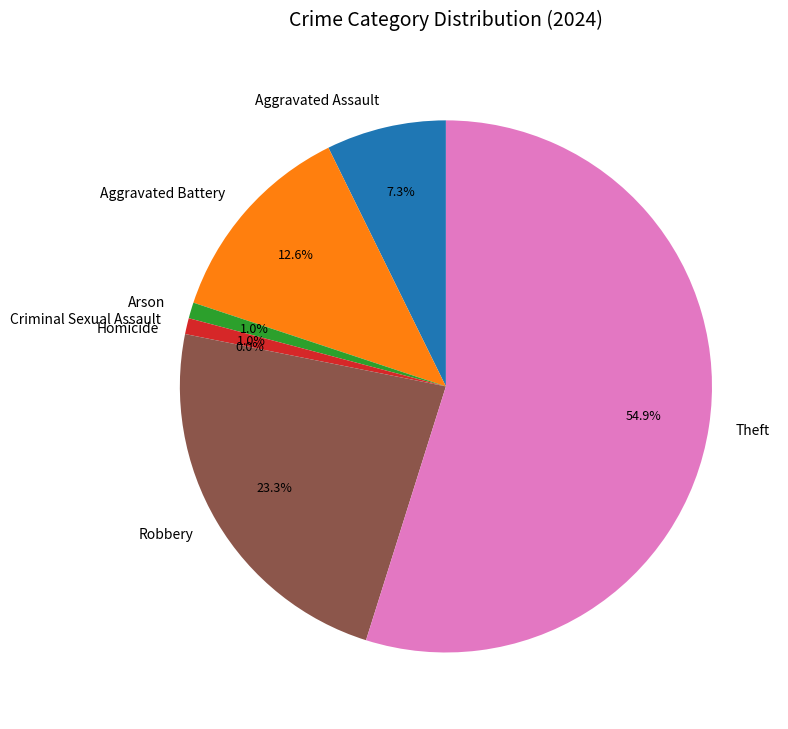

What is the majority slice?

Theft